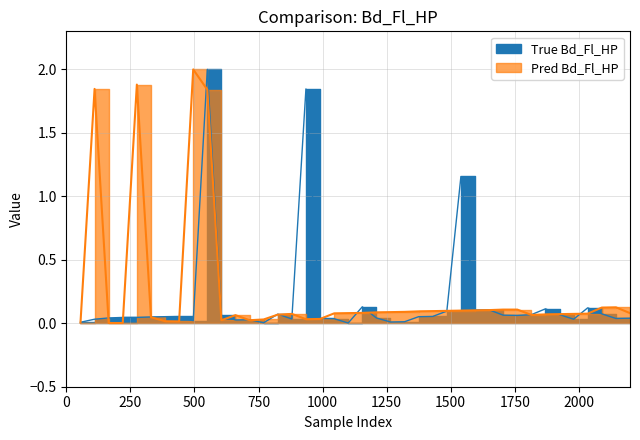

Is the value of True Bd_Fl_HP at 31 greater than the value of Pred Bd_Fl_HP at 17?

Yes